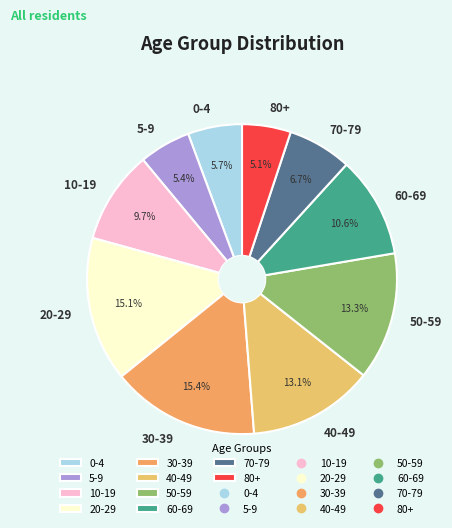

To the nearest percent, what is the difference between the largest and smallest slice percentages?

10%